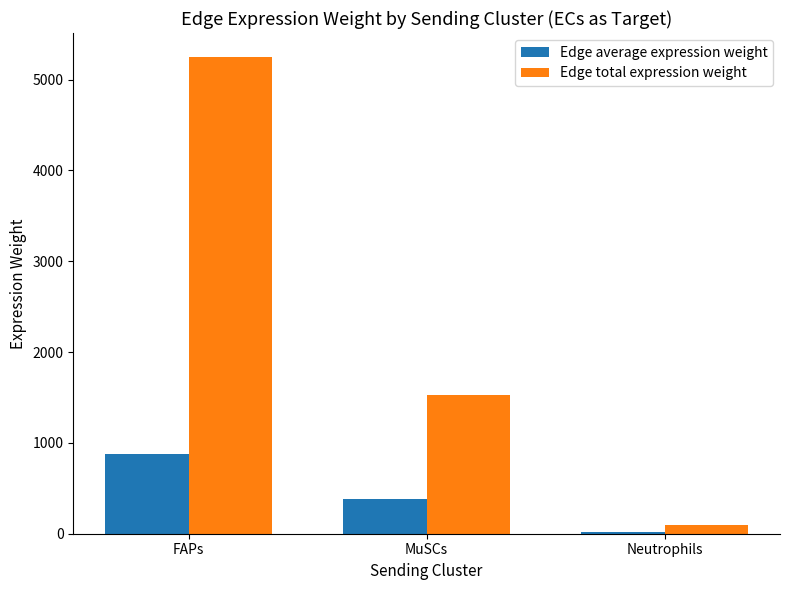

The Edge total expression weight series shows 2089.4 at MuSCs. True or false?

False